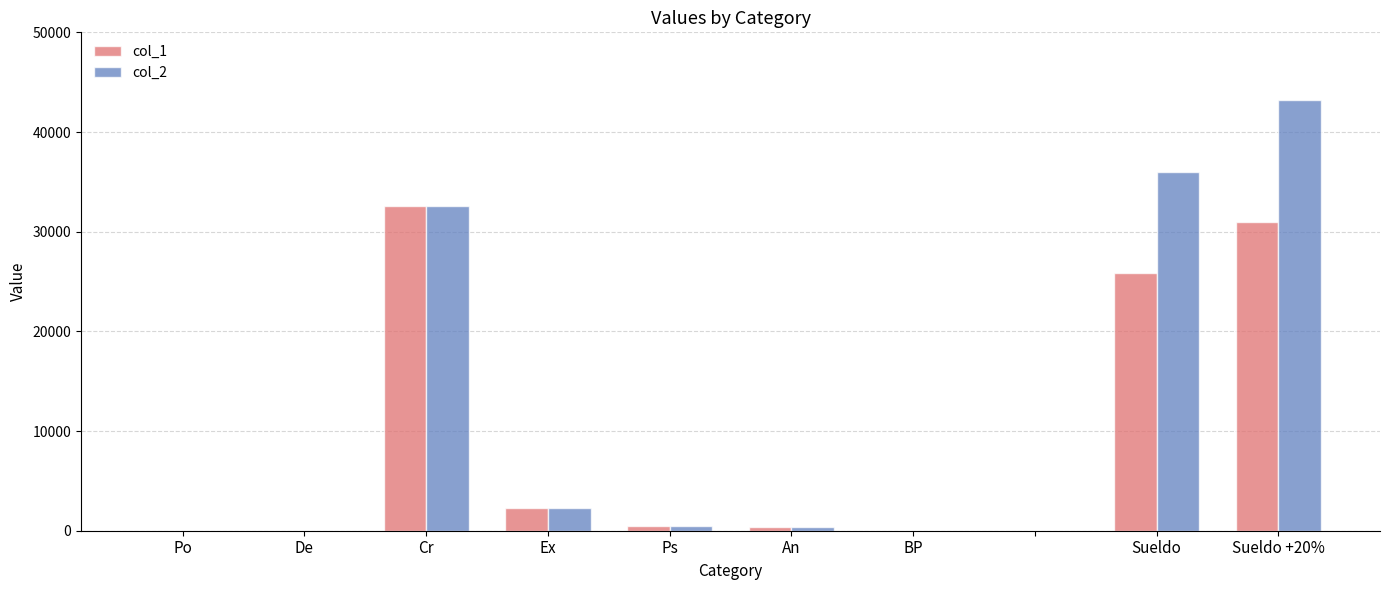

What is the maximum value shown in the chart?

43225.1